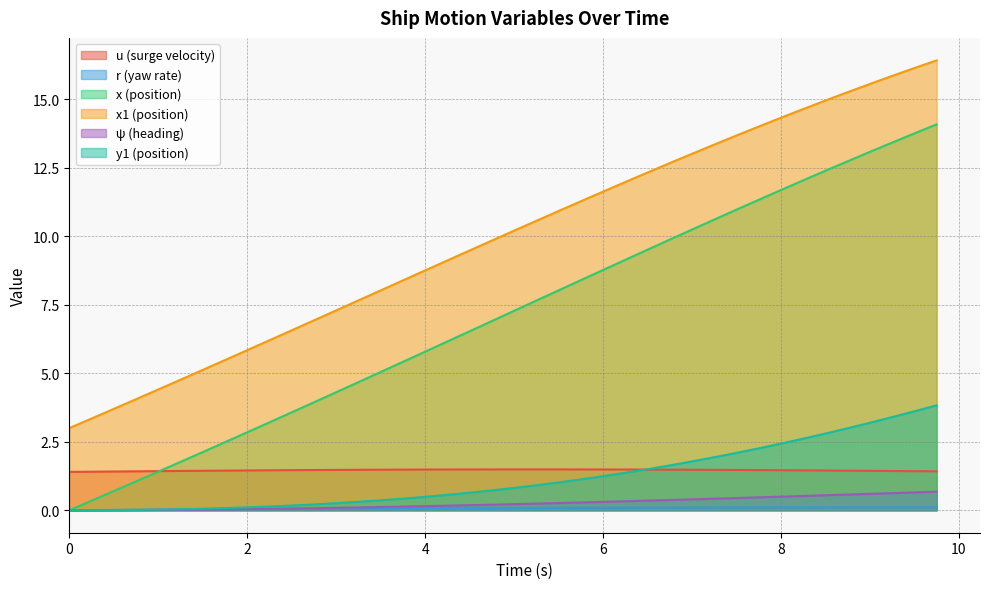

What are all the series names shown in the legend?

u (surge velocity), r (yaw rate), x (position), x1 (position), ψ (heading), y1 (position)